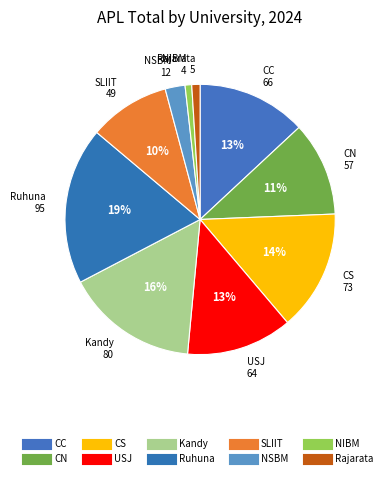

Combined, do Rajarata and SLIIT account for over 50%?

No